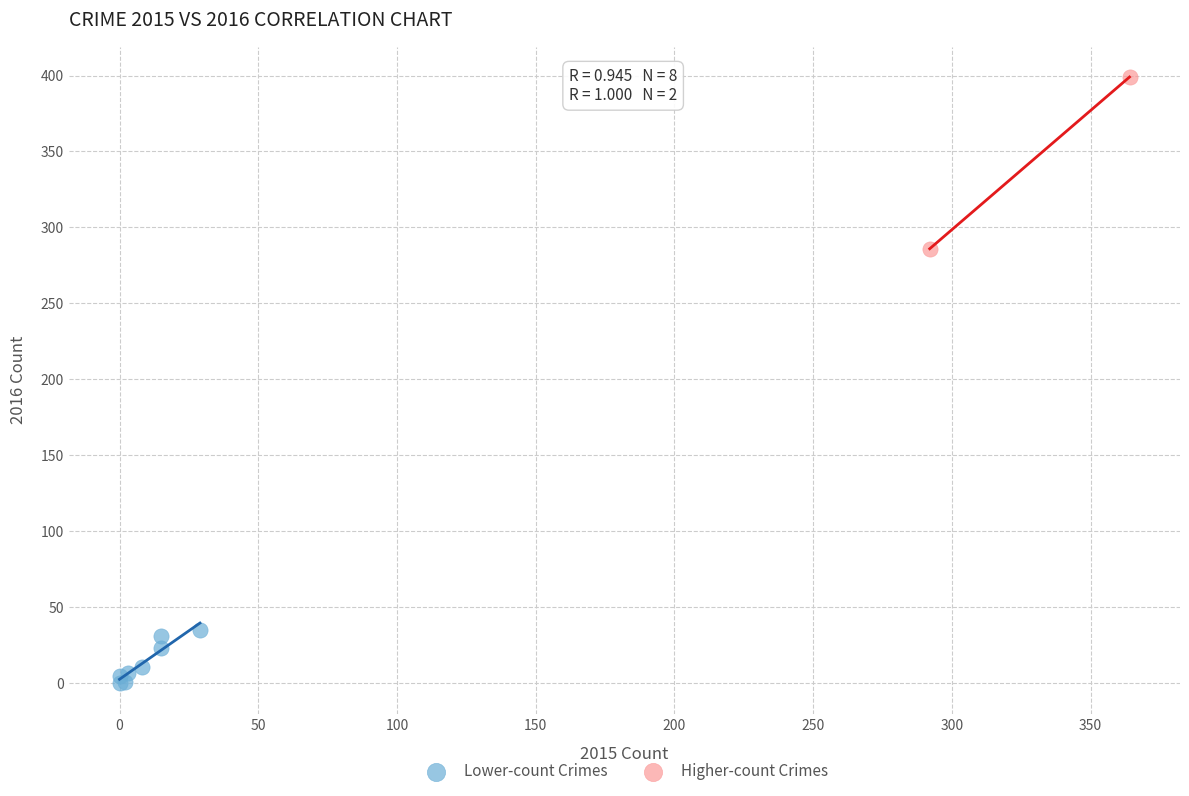

Which series has the widest spread of Y values?

Higher-count Crimes